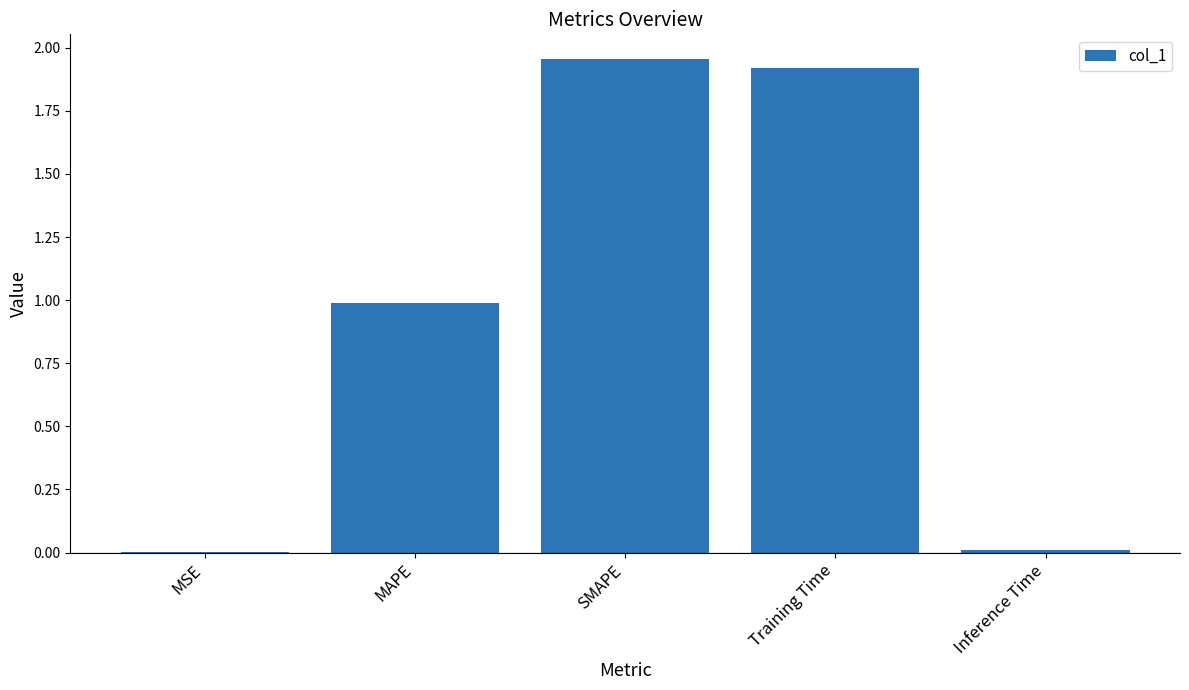

The chart shows a value of 1.0 at MAPE. True or false?

True